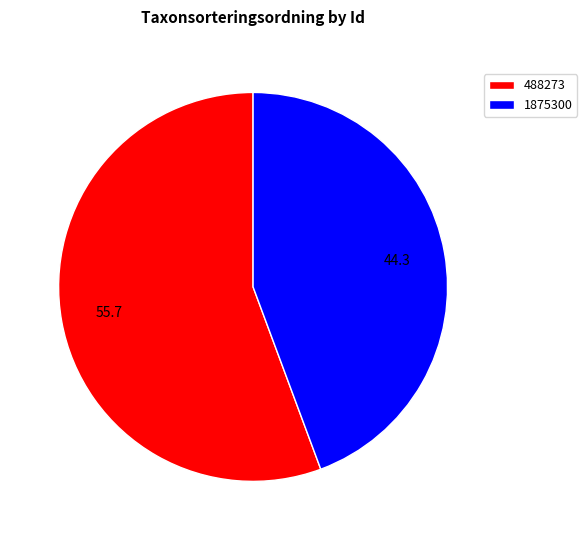

Rank the categories by value from highest to lowest.

488273, 1875300